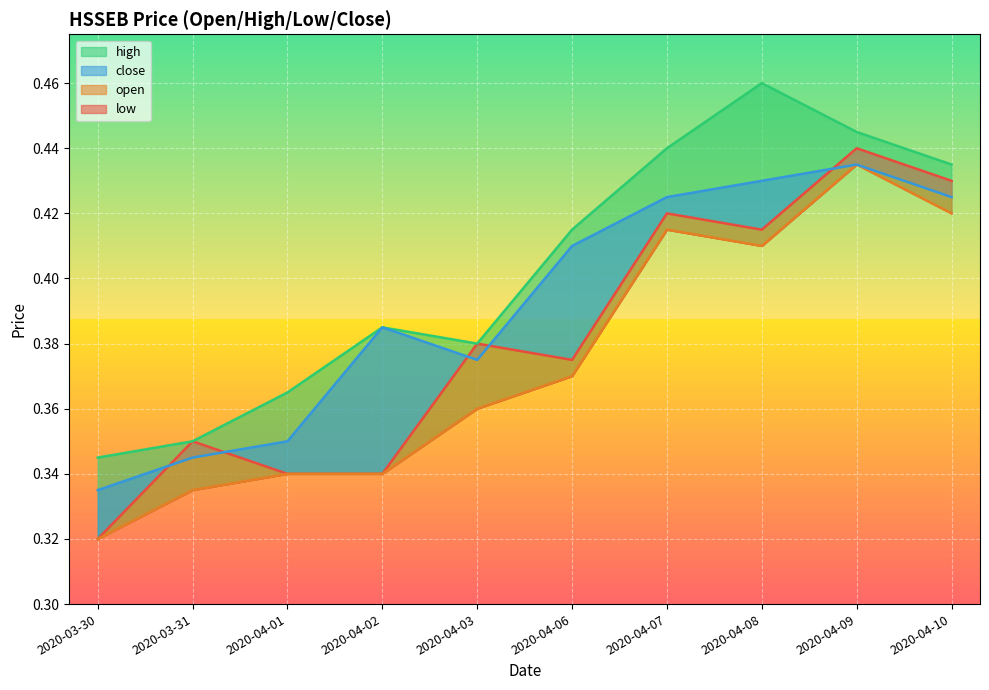

True or false: low and open cross at least once.

False